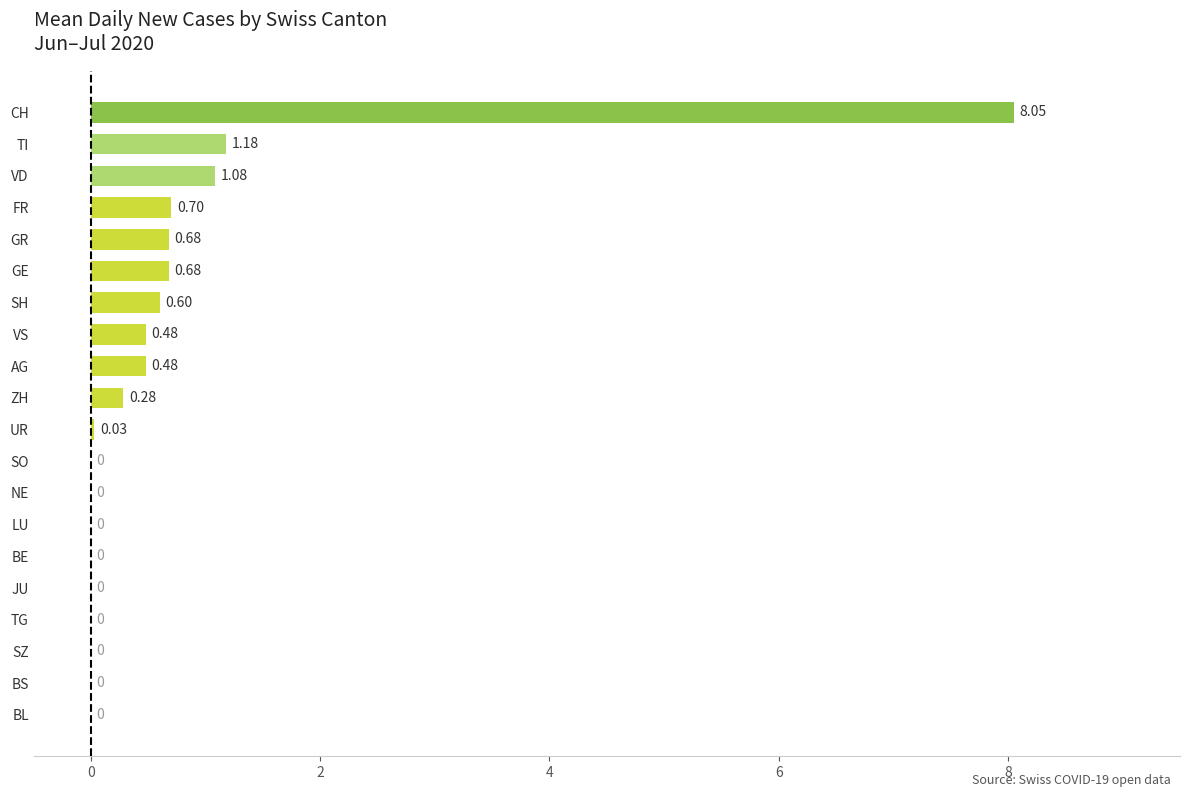

What is the sum of all values?

14.2